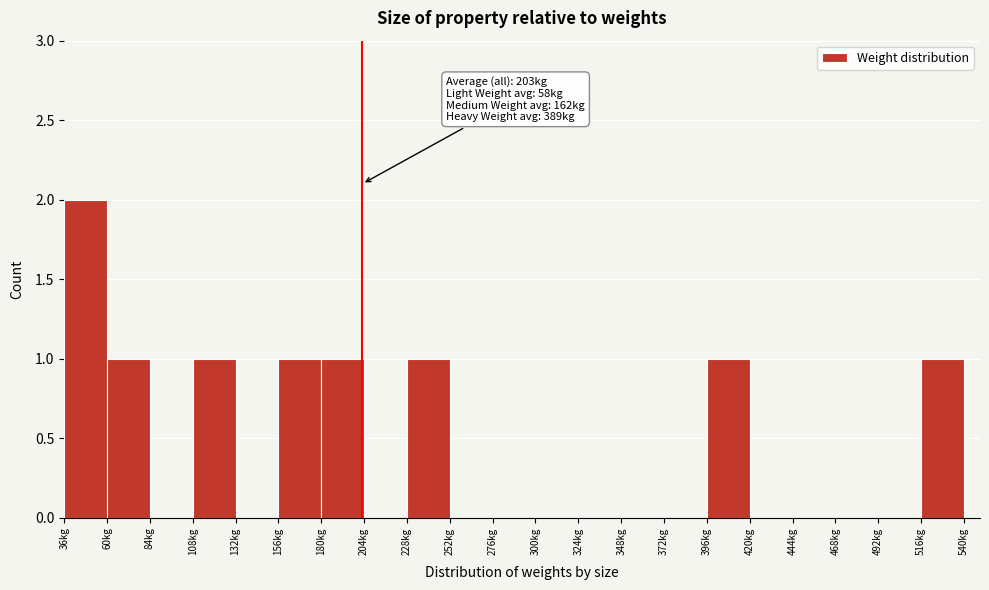

Which range on the x-axis has the tallest bar?

36 to 60